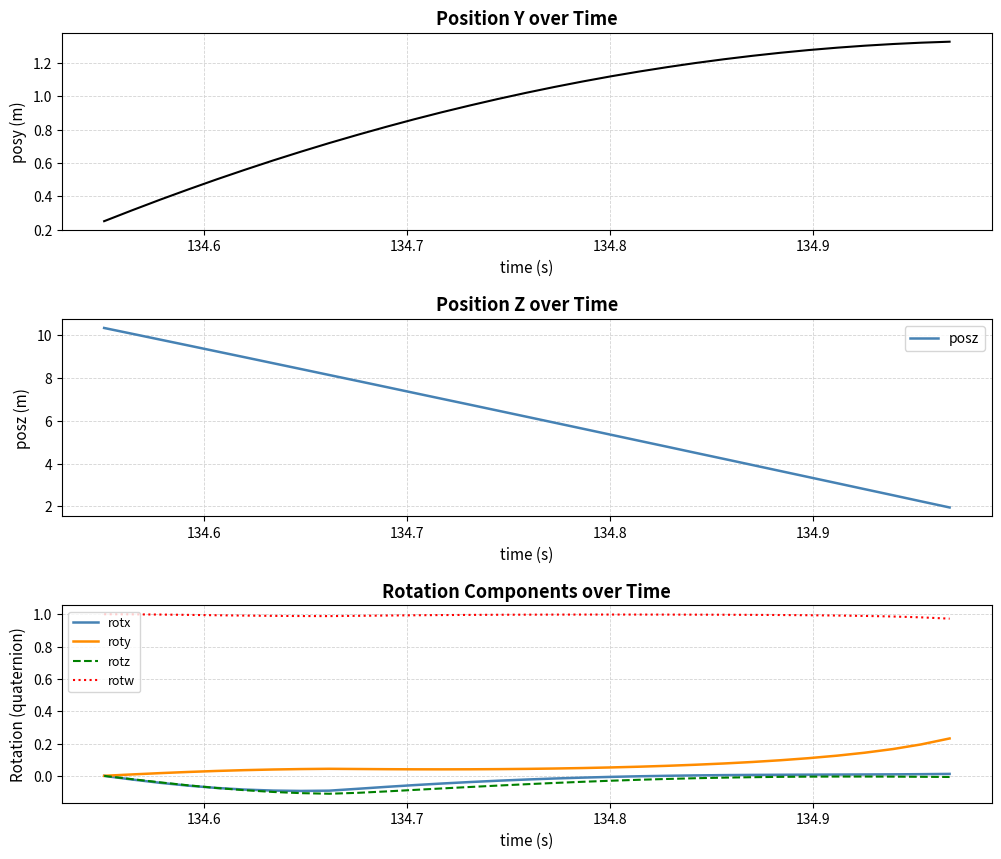

True or false: roty and rotw intersect in this chart.

False